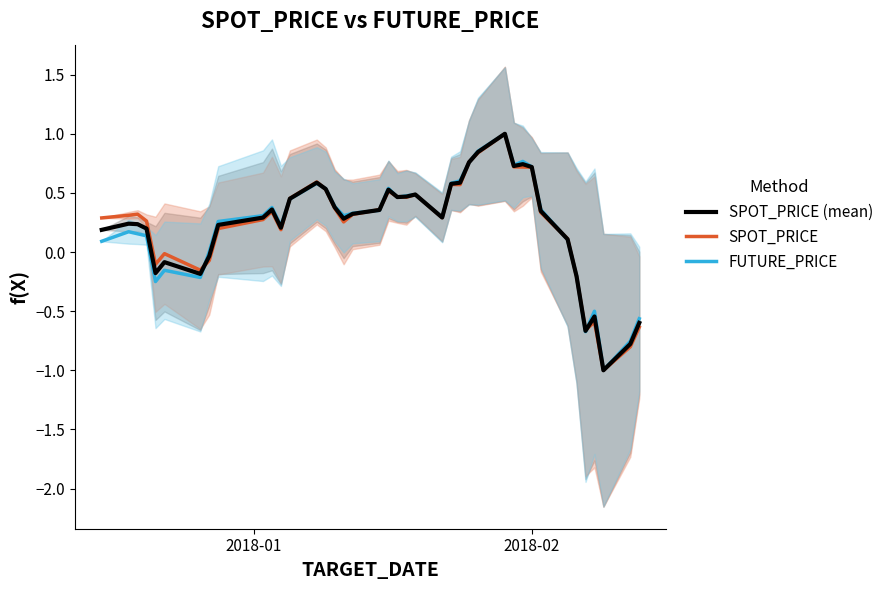

What is the lowest value of the FUTURE_PRICE series?

-1.0